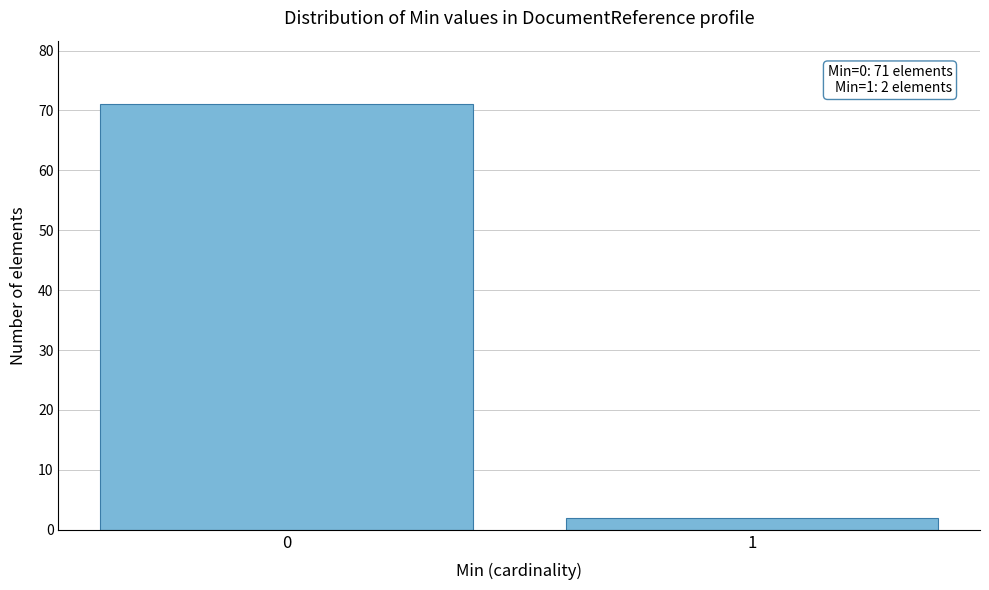

Reading right to left, list all the values displayed in this chart.

1=2	0=71